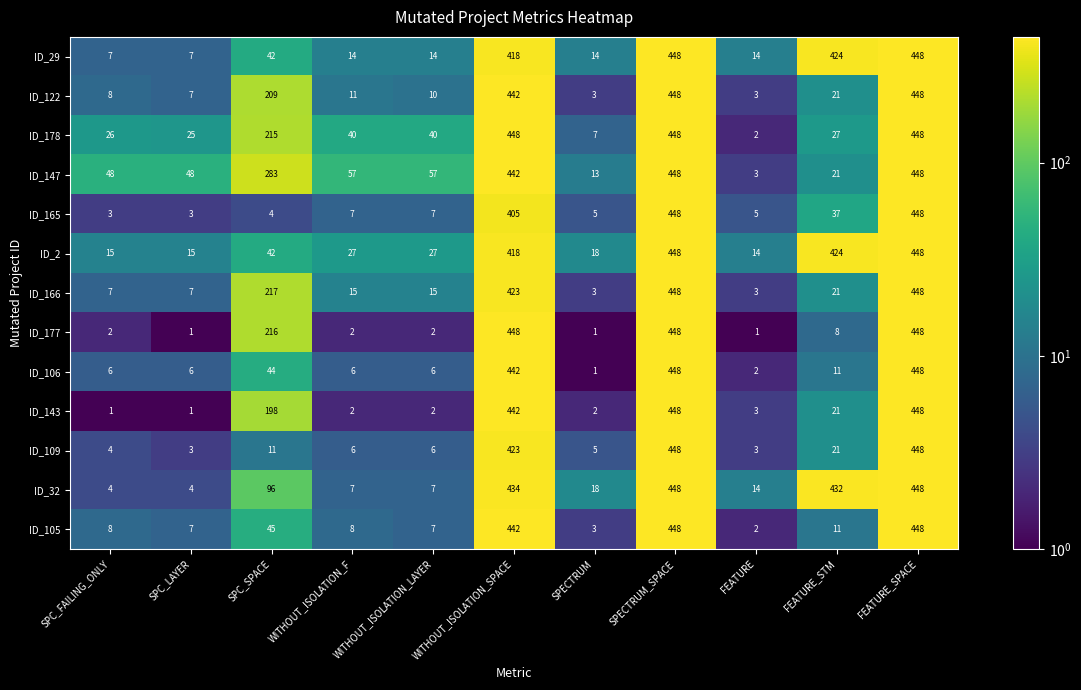

Which series has the largest total across all categories?

ID_32